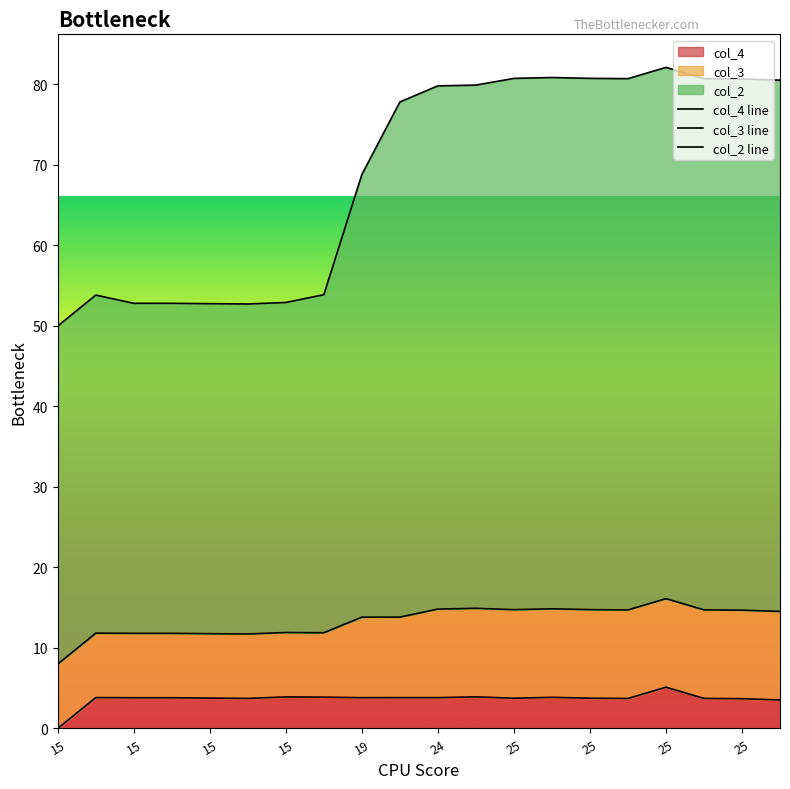

Which category has the lowest value across all series?

15